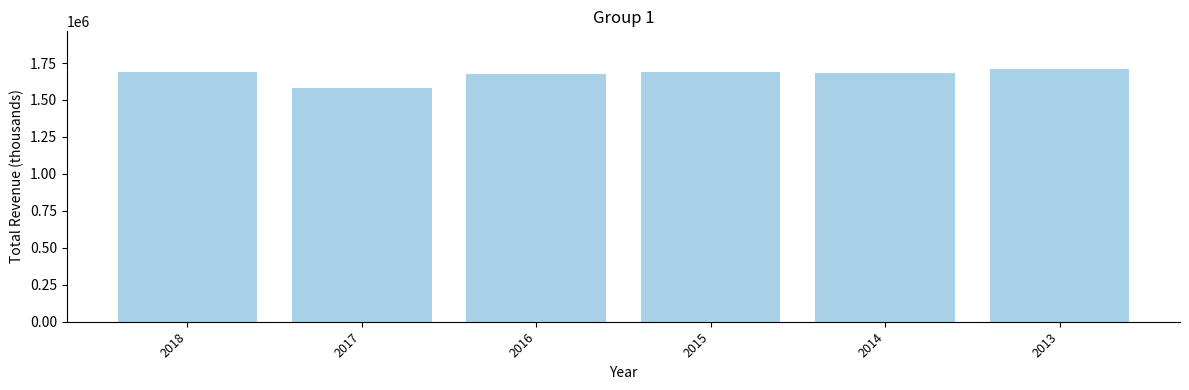

Between 2017 and 2014, which is larger?

2014